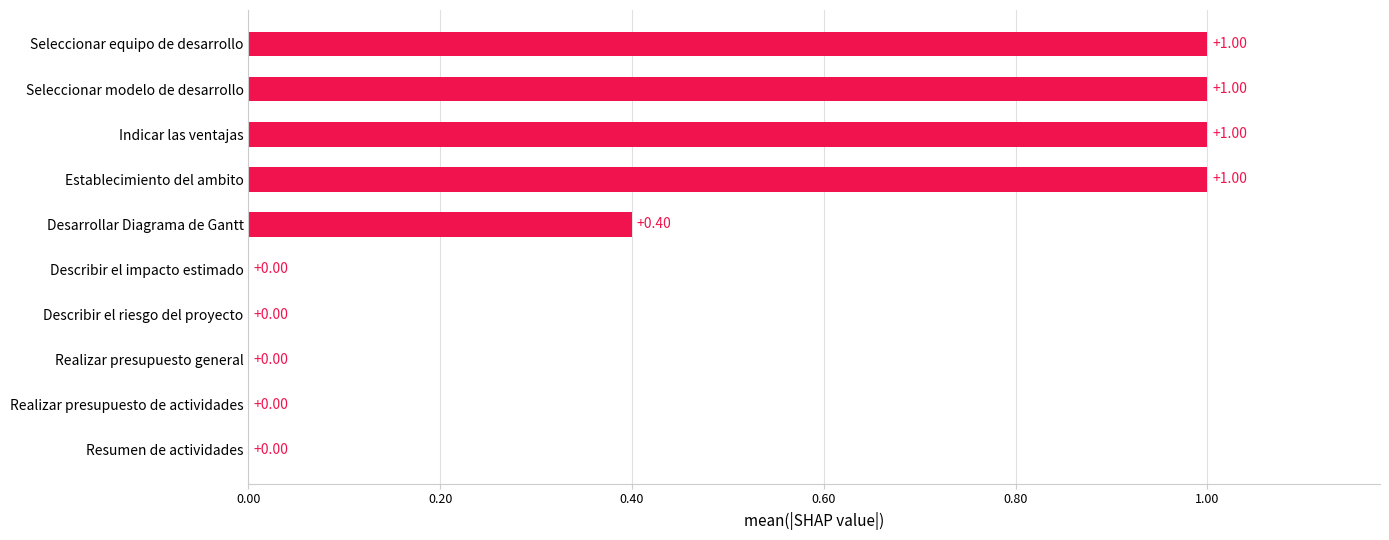

What is the change in value from Describir el riesgo del proyecto to Indicar las ventajas?

+1.0